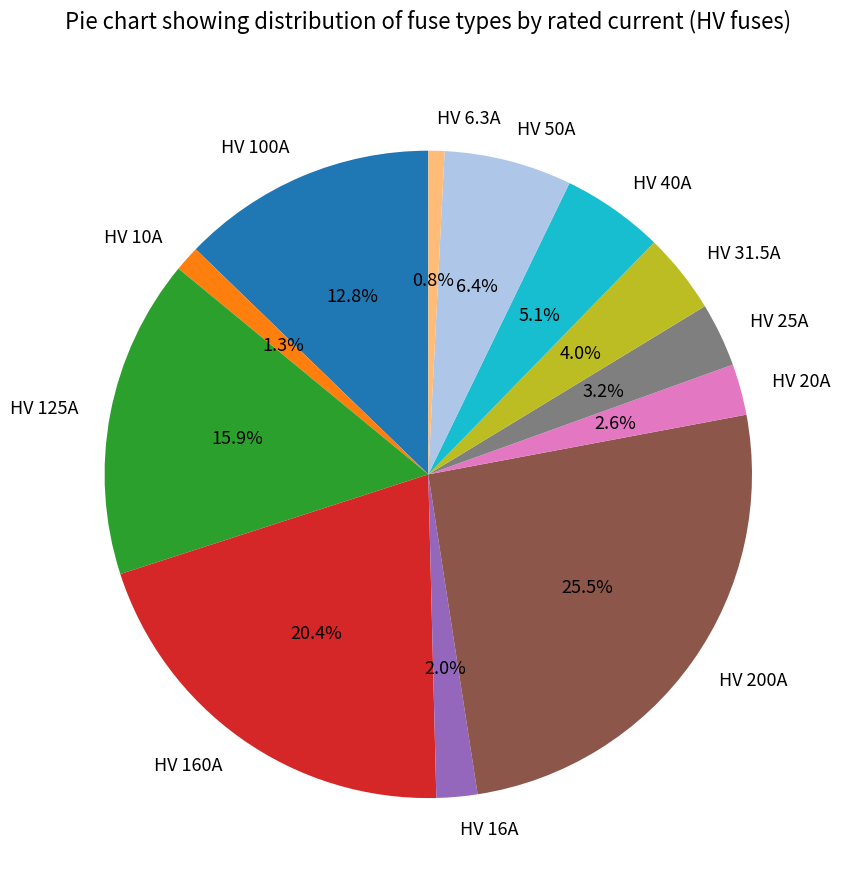

How many slices are in this pie chart?

12